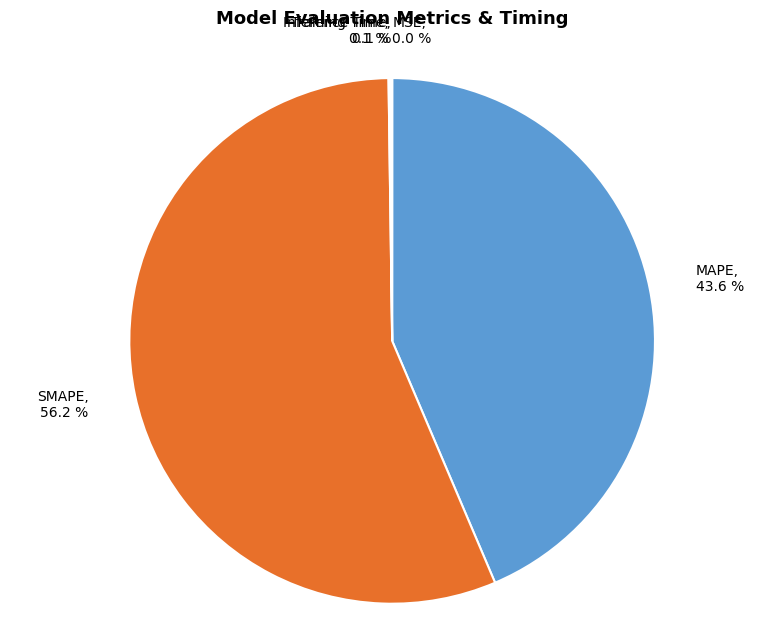

Which category has the biggest portion of the pie?

SMAPE